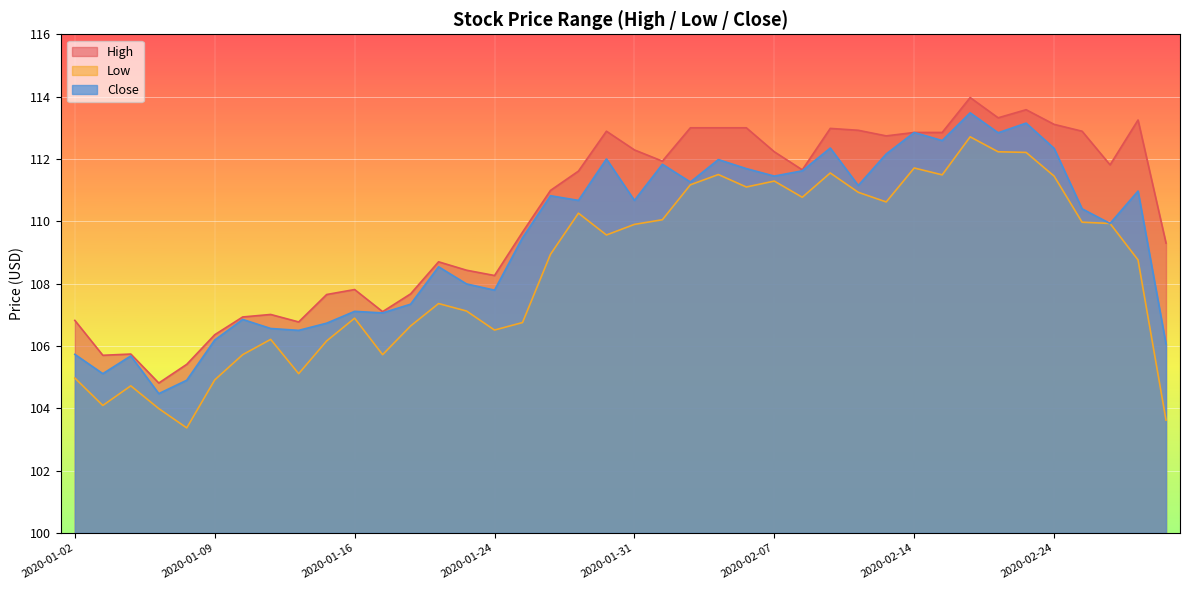

True or false: Low has a value of 107.1 at 2020-01-23.

True